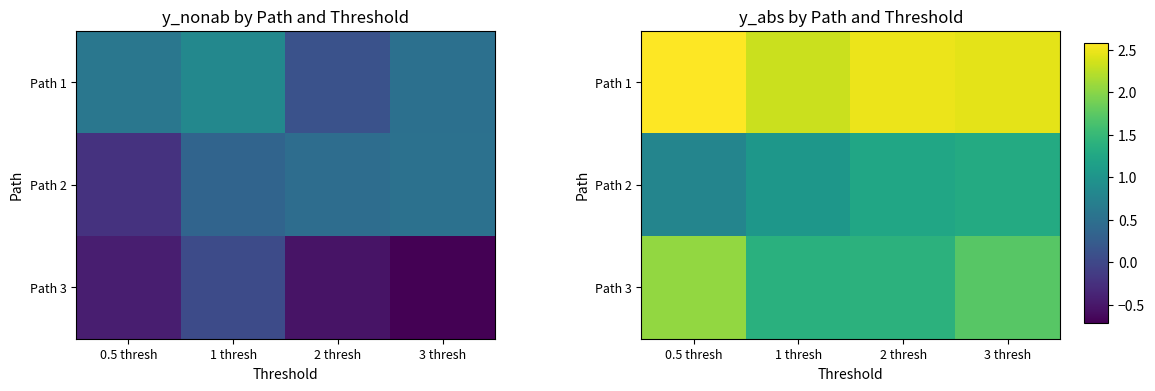

What is the difference between the highest and lowest values at 3 thresh?

1.1